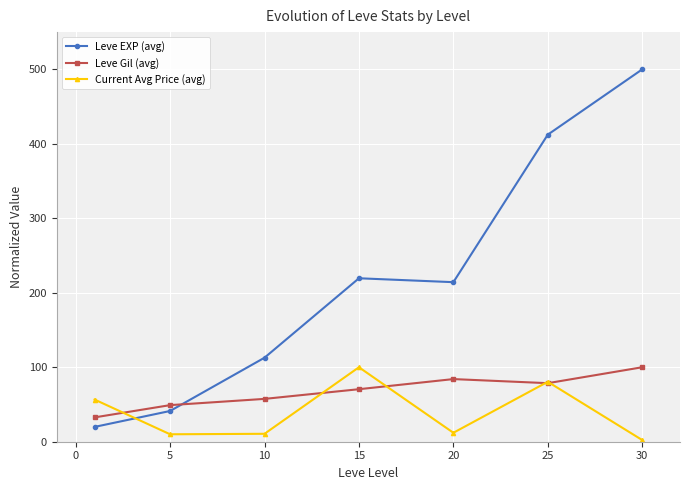

Where do Leve EXP (avg) and Leve Gil (avg) first cross each other?

5 and 10